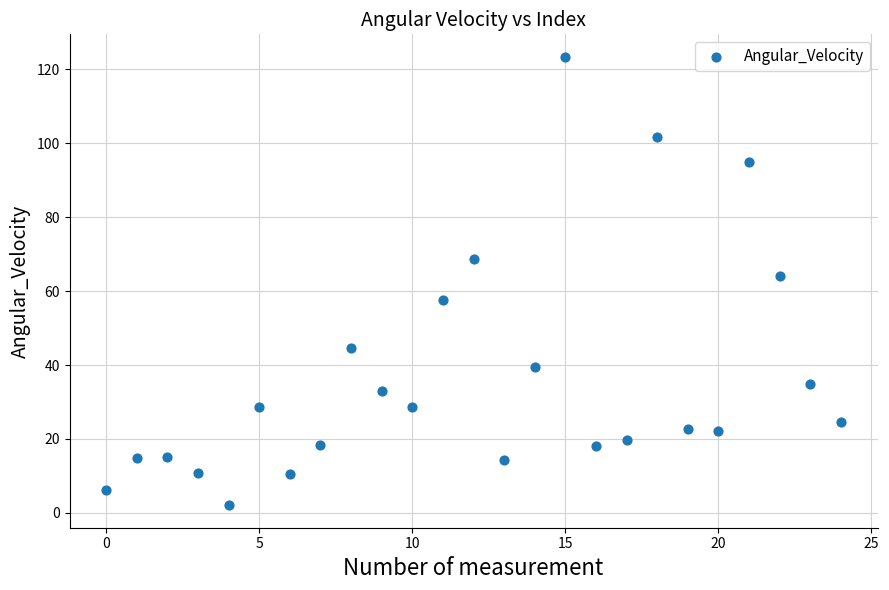

What Y value in the scatter plot is closest to 62?

64.0